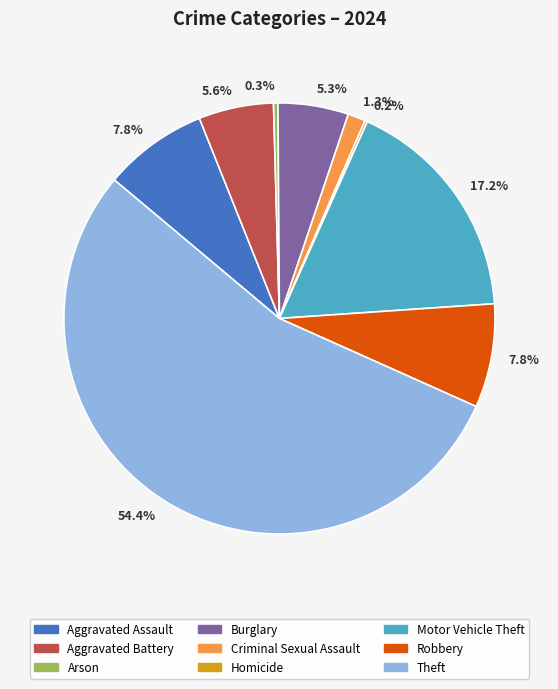

Does any single category account for the majority?

Yes